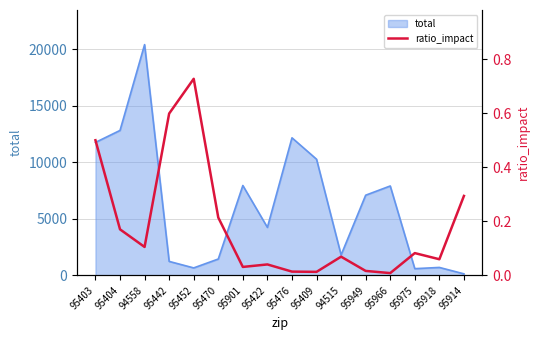

True or false: the data shows 0.6 at 95442.

True